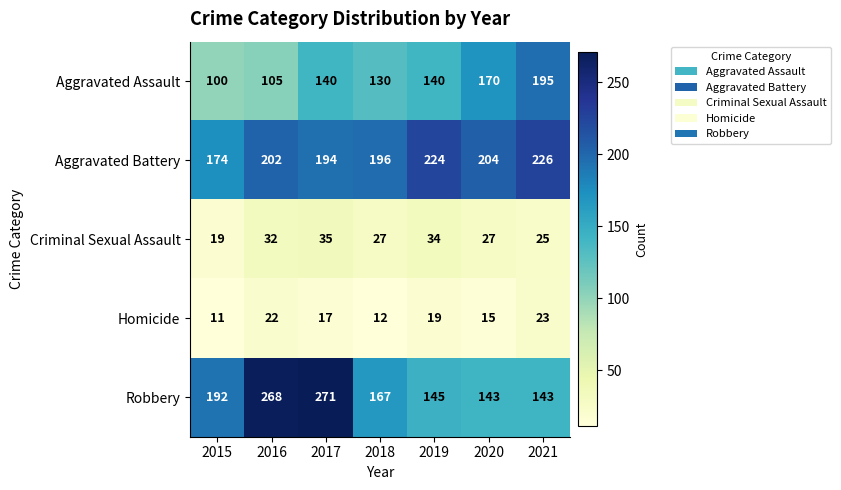

Is it true that Criminal Sexual Assault equals 41 at 2020?

False